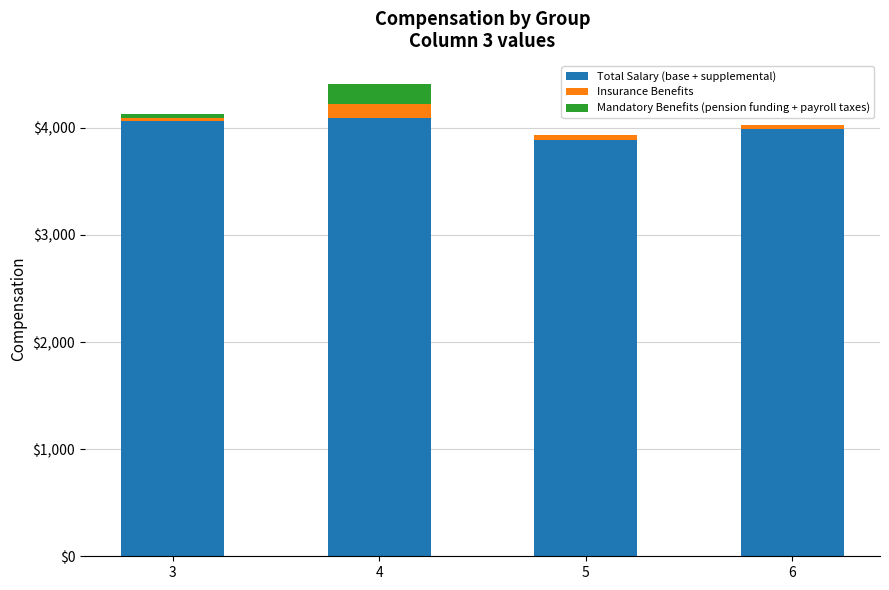

What is the sum of all Total Salary (base + supplemental) values?

16030